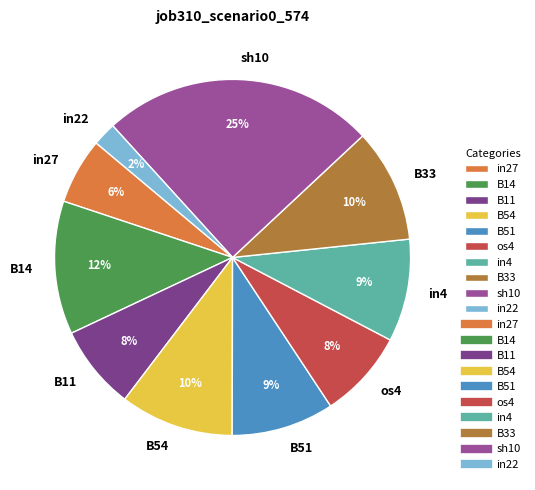

To the nearest percent, what is the average slice percentage?

10%